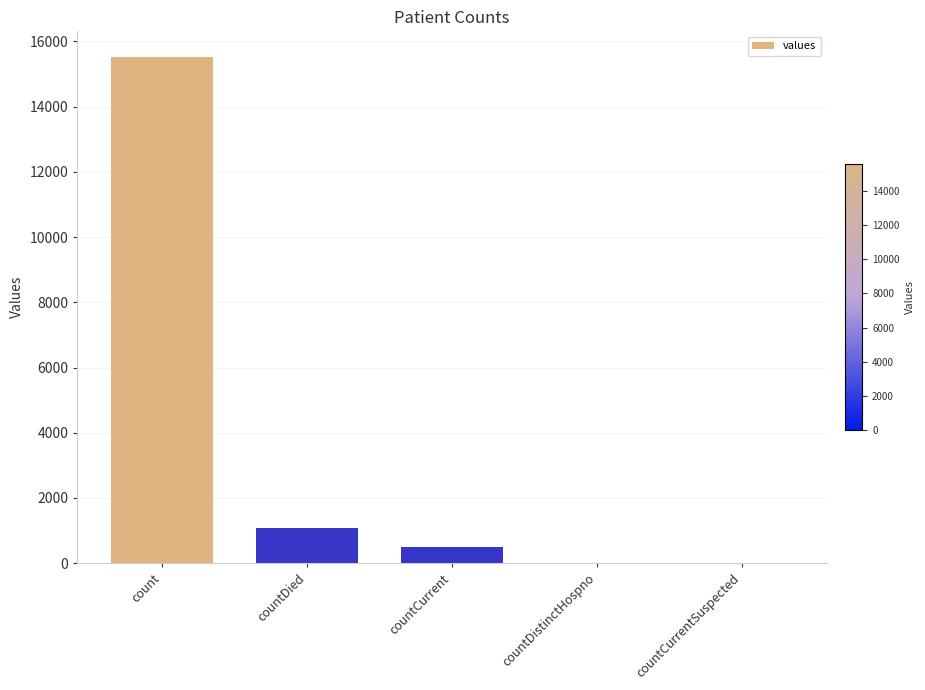

Which category has the highest value across all series?

count